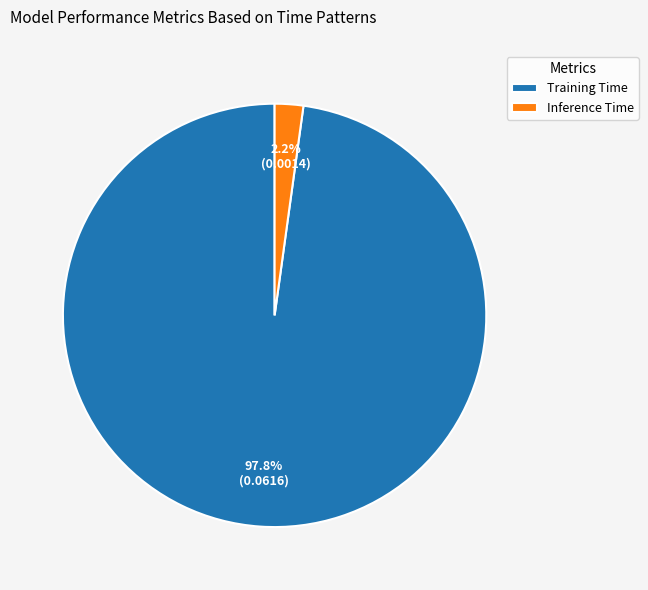

Which has a higher value, Inference Time or Training Time?

Training Time